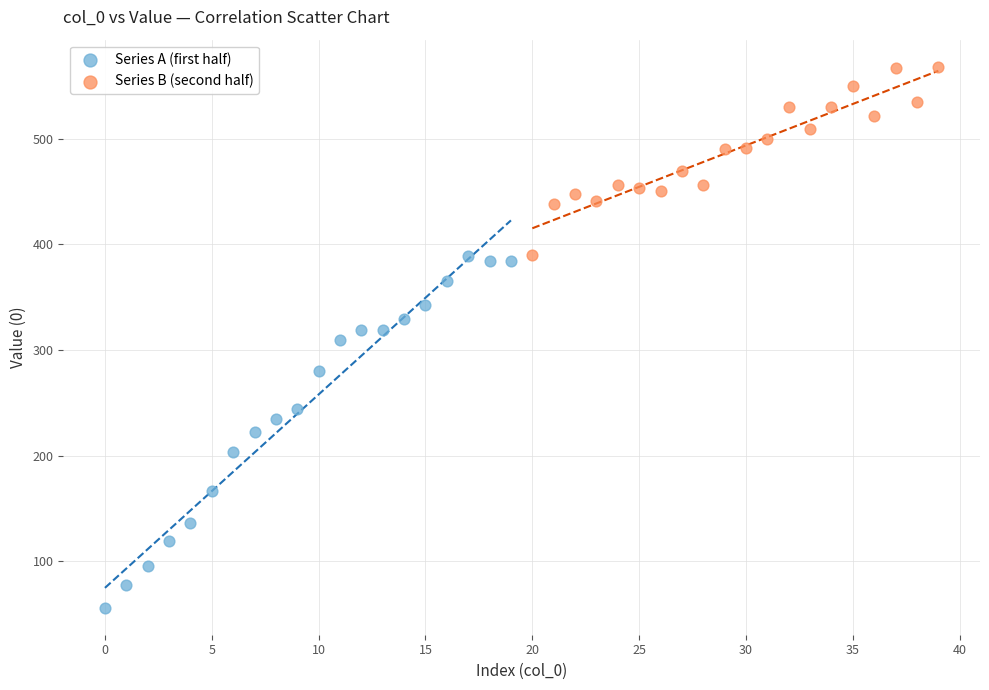

What are all the series names shown in the legend?

Series A (first half), Series B (second half)